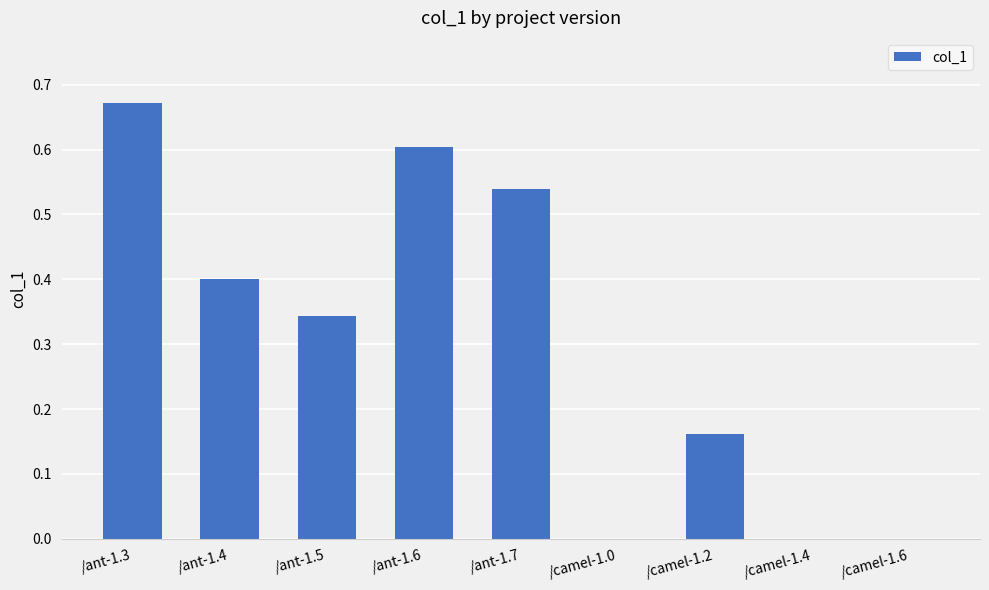

Is it true that the value at /camel-1.0 is -0.4?

False